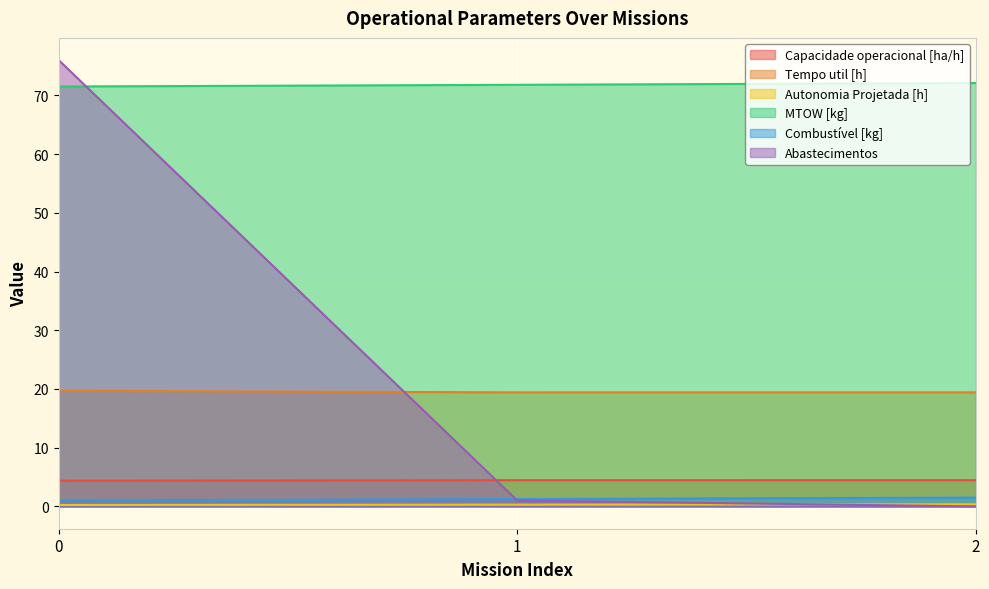

Reading left to right, extract all data points from this chart.

Capacidade operacional [ha/h]: 0=4.4	1=4.5	2=4.5
Tempo util [h]: 0=19.7	1=19.4	2=19.4
Autonomia Projetada [h]: 0=0.2	1=0.3	2=0.4
MTOW [kg]: 0=71.5	1=71.8	2=72.1
Combustível [kg]: 0=1.0	1=1.2	2=1.5
Abastecimentos: 0=76.0	1=1.0	2=0.0